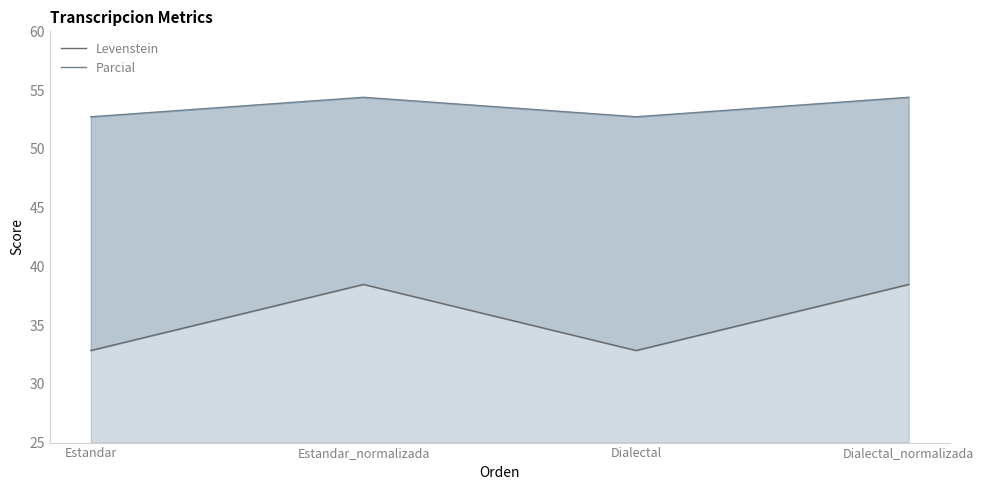

What is the average value of the Levenstein series?

35.6